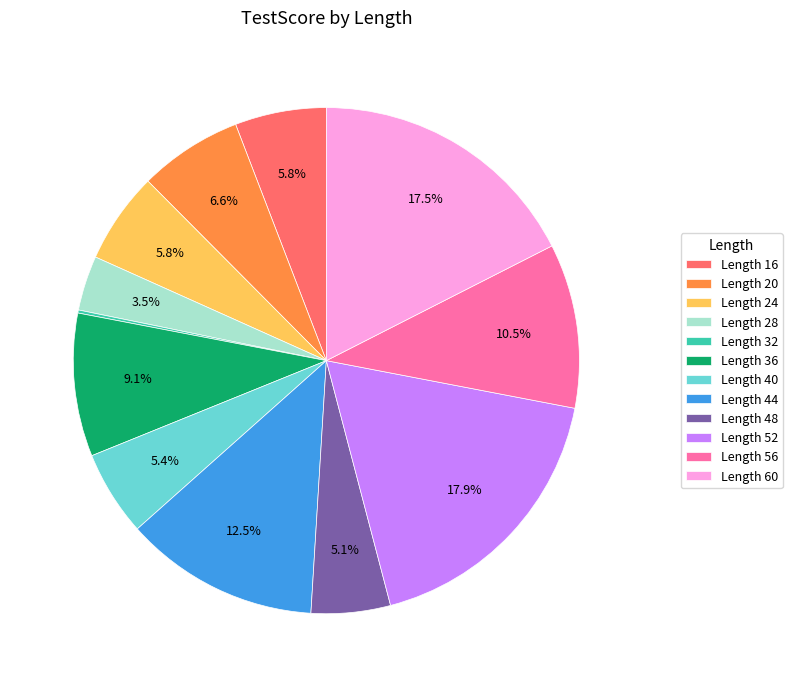

What percentage is NOT represented by Length 44?

87.5%